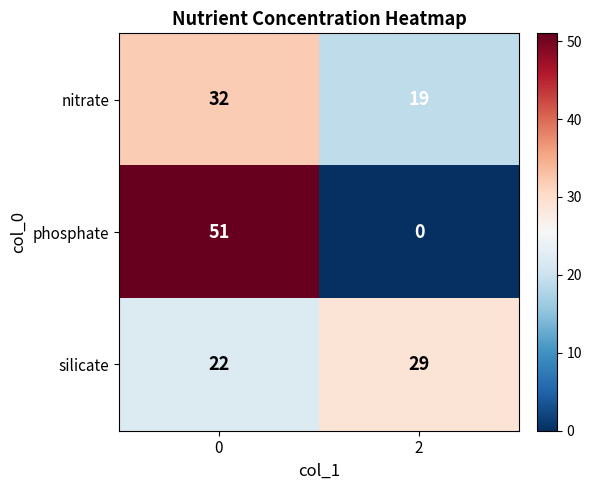

What is the difference between the phosphate values at 0 and 2?

51